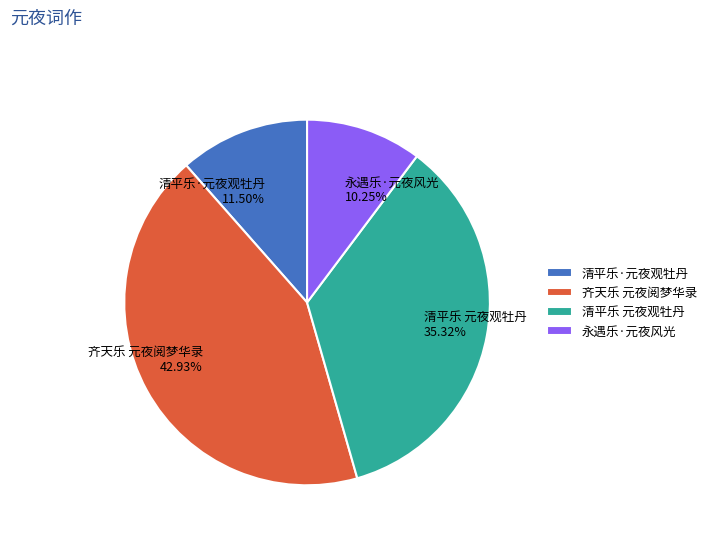

Which slice is the smallest?

永遇乐·元夜风光